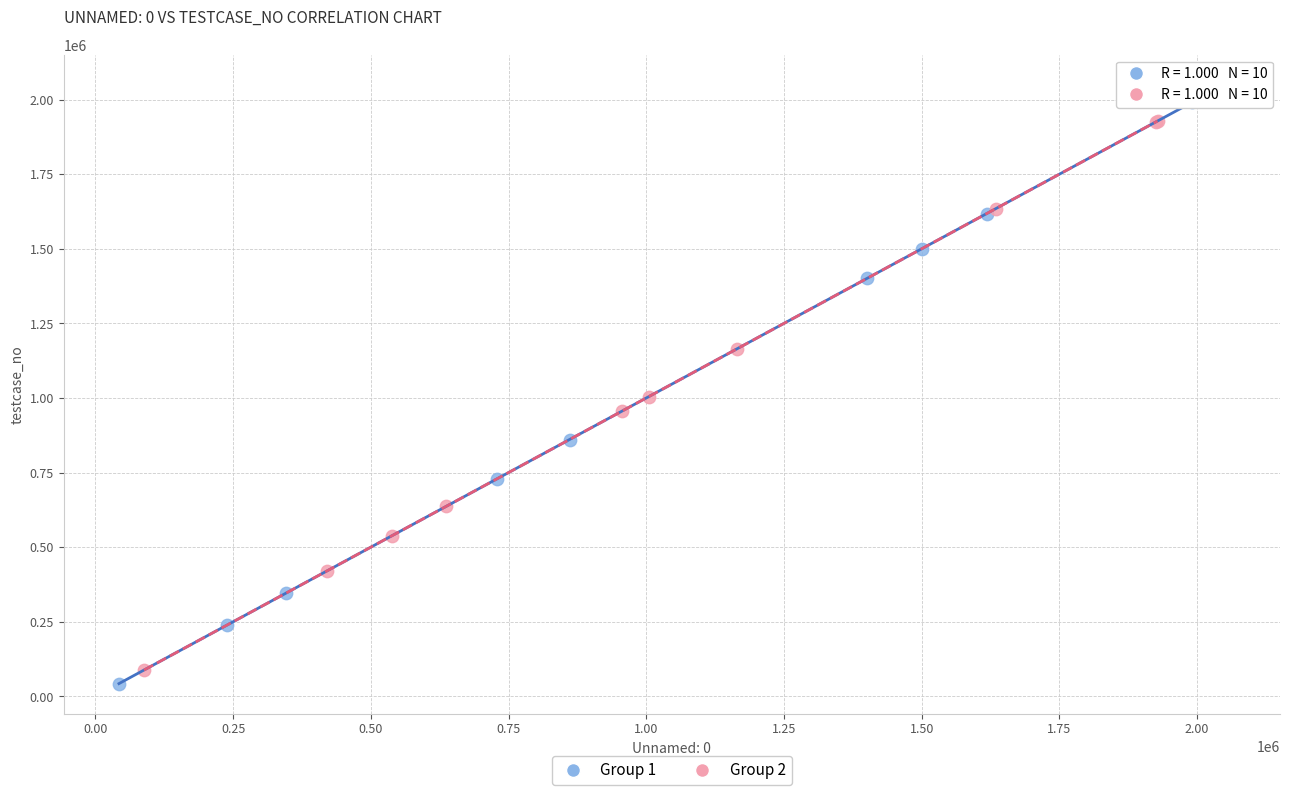

Which series contains the highest Y value?

Group 1